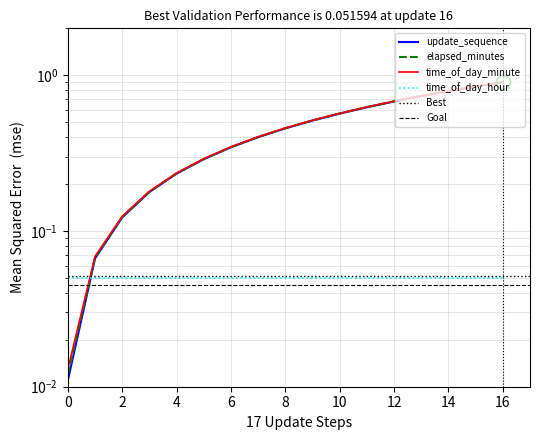

Between 14 and 10, which is larger?

14